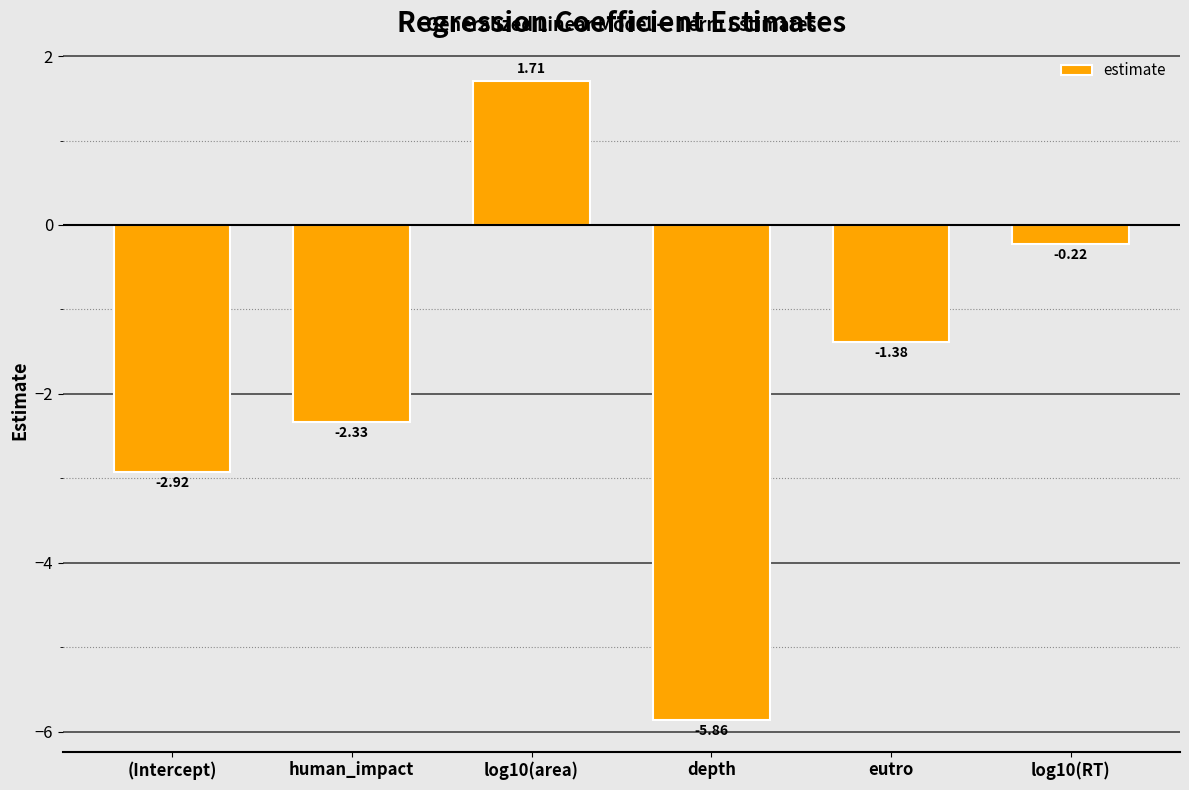

The value at (Intercept) is -1.8. True or false?

False